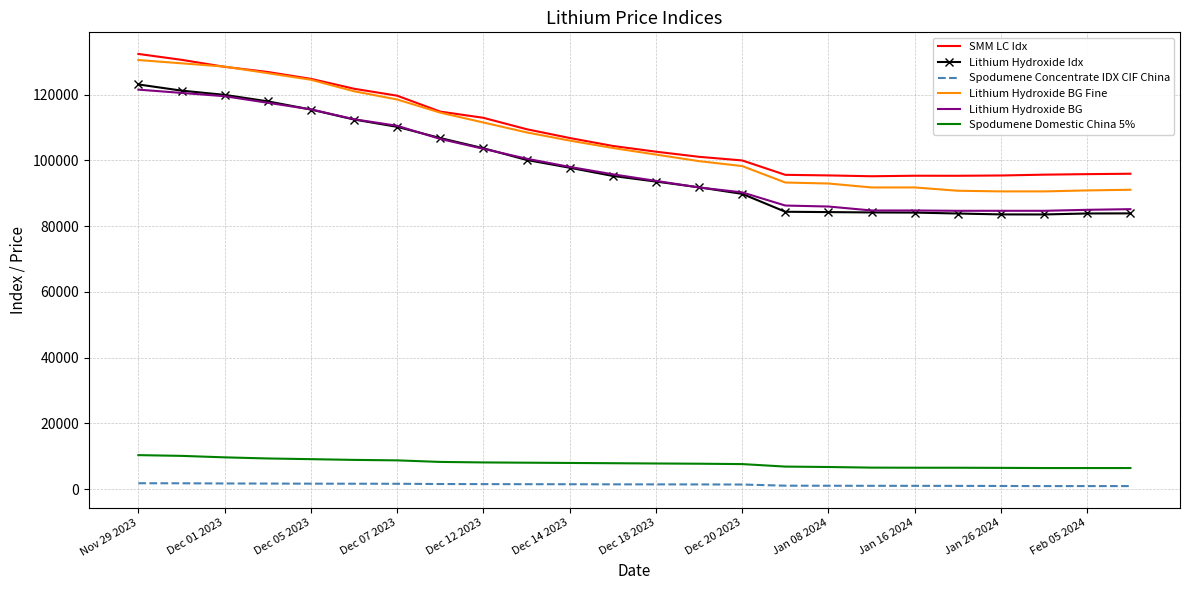

What is the minimum value for Lithium Hydroxide BG?

84650